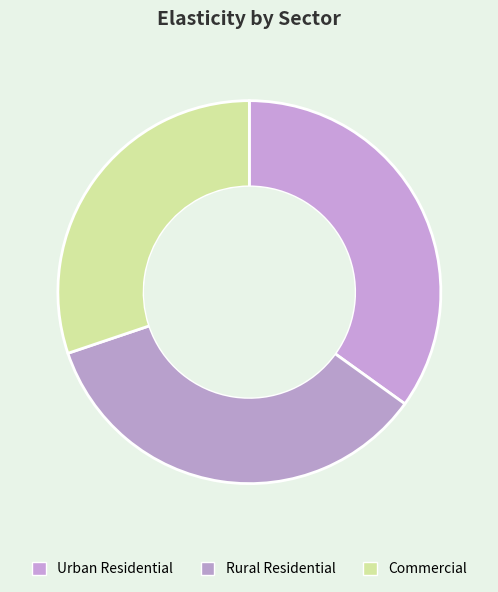

How many segments does this pie chart have?

3